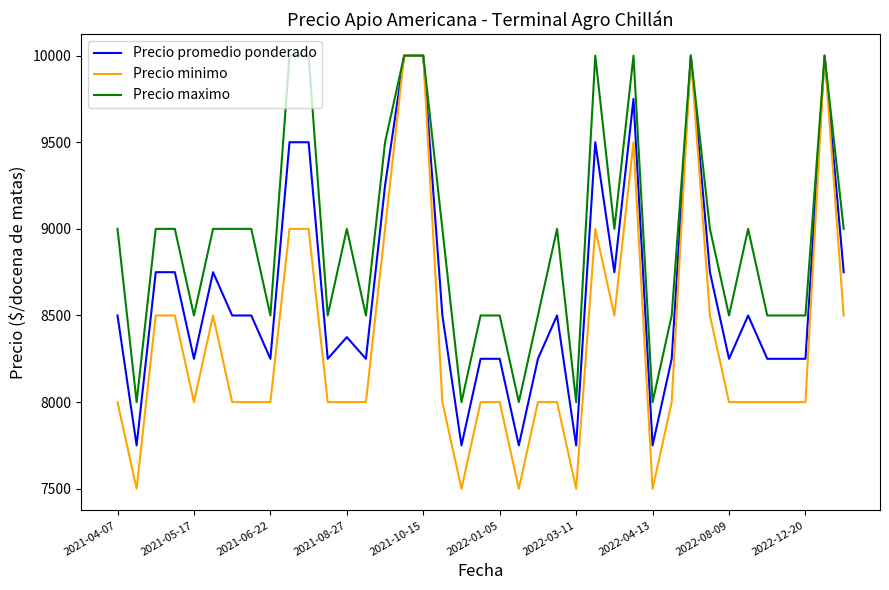

What is the maximum value for Precio minimo?

10000